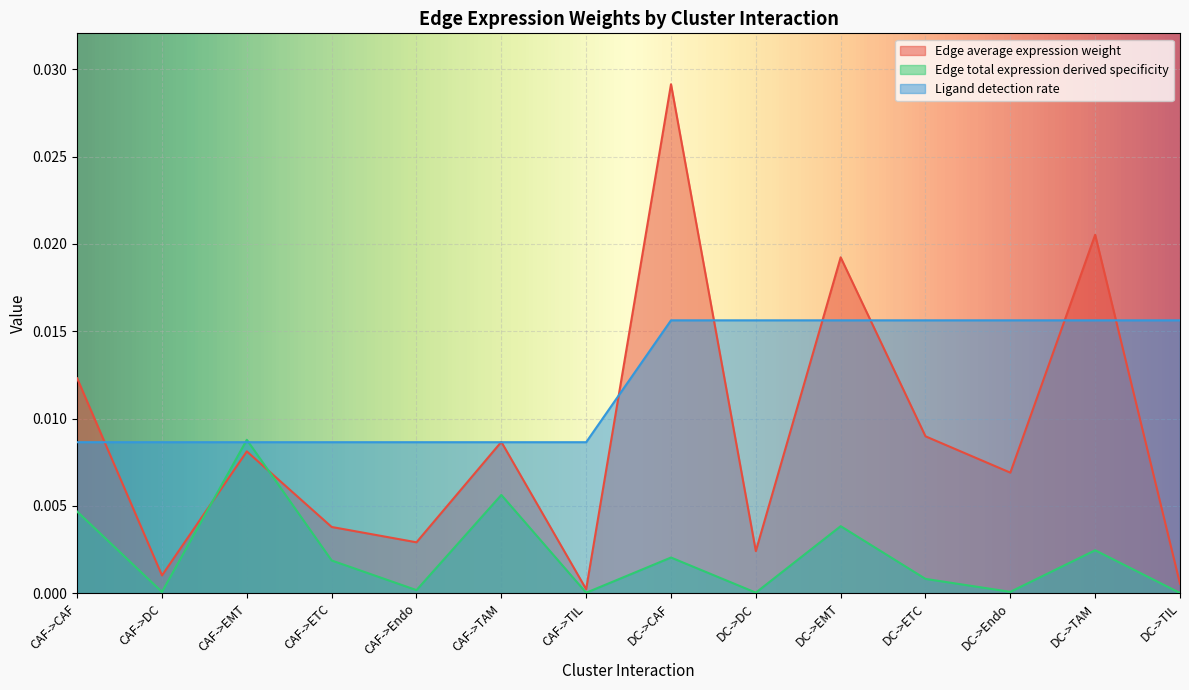

Is it true that Edge total expression derived specificity equals 0.0 at CAF->TIL?

True